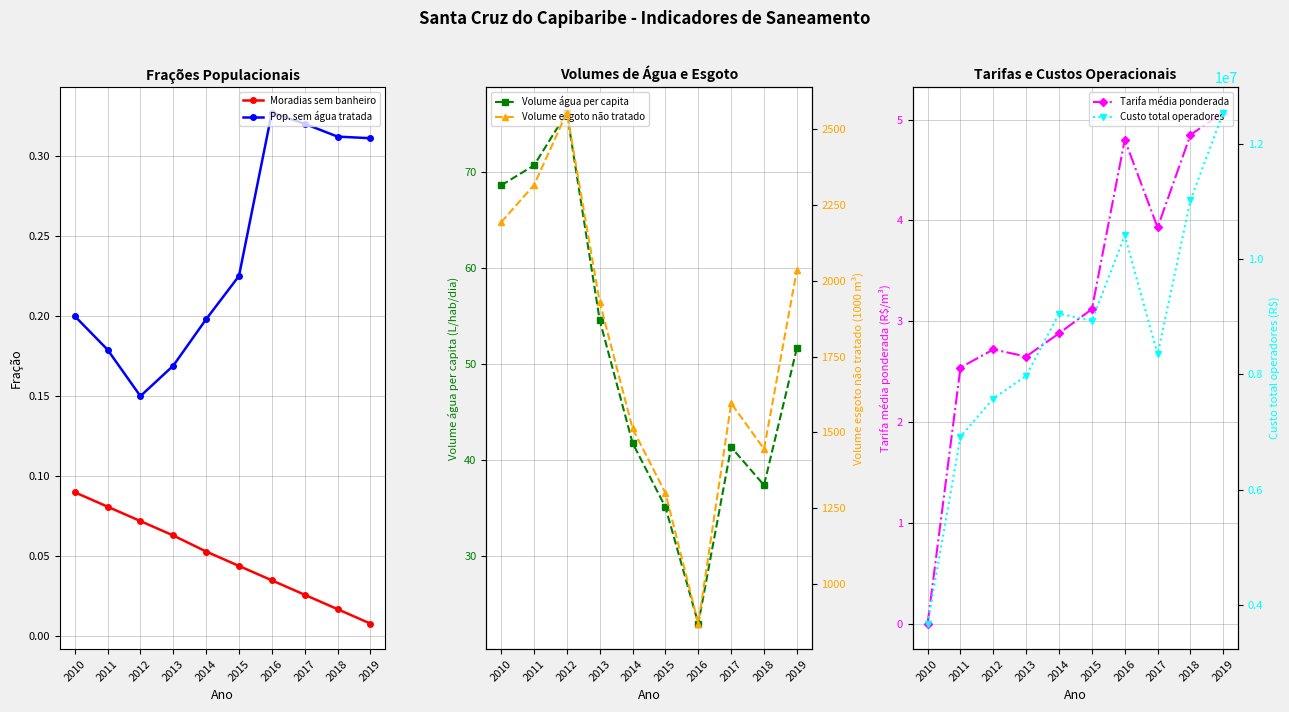

At which category is the sum across all series the highest?

2019